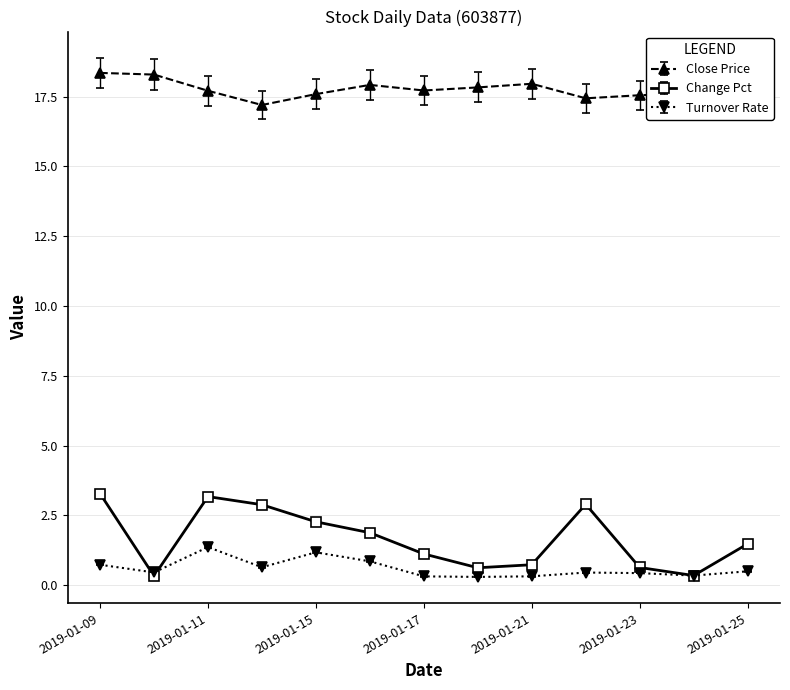

True or false: Close Price and Turnover Rate intersect in this chart.

False